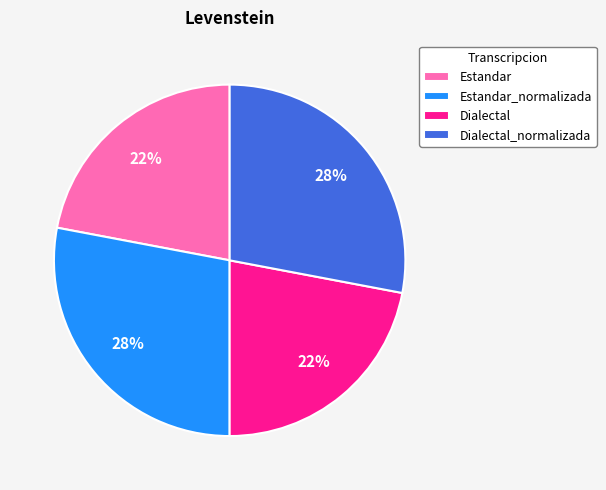

To the nearest percent, what is the average slice percentage?

25%